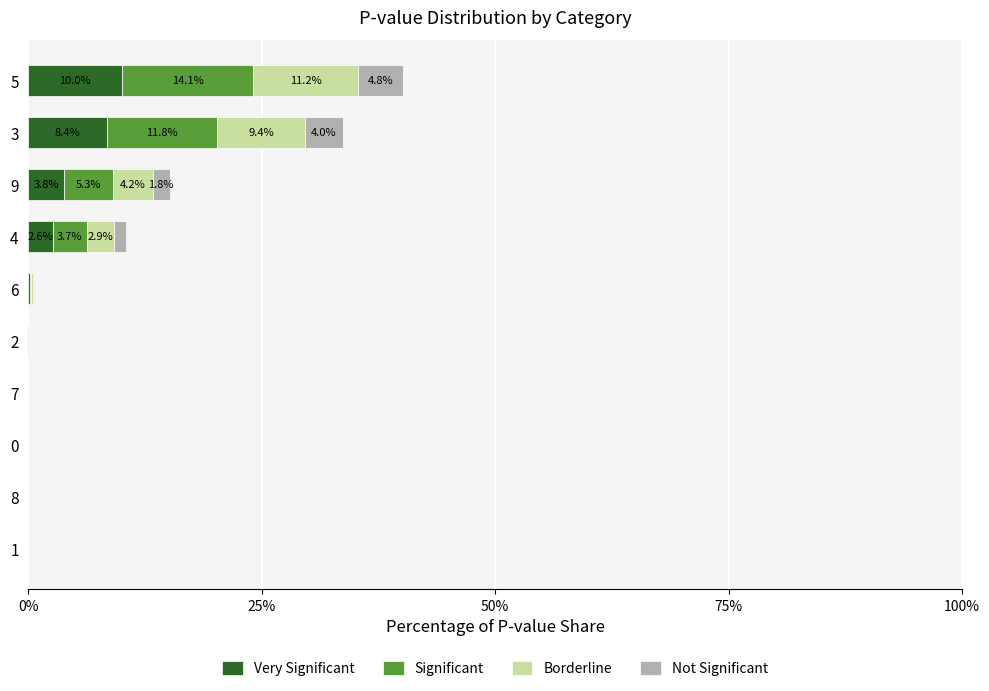

Which series has the largest total across all categories?

Significant